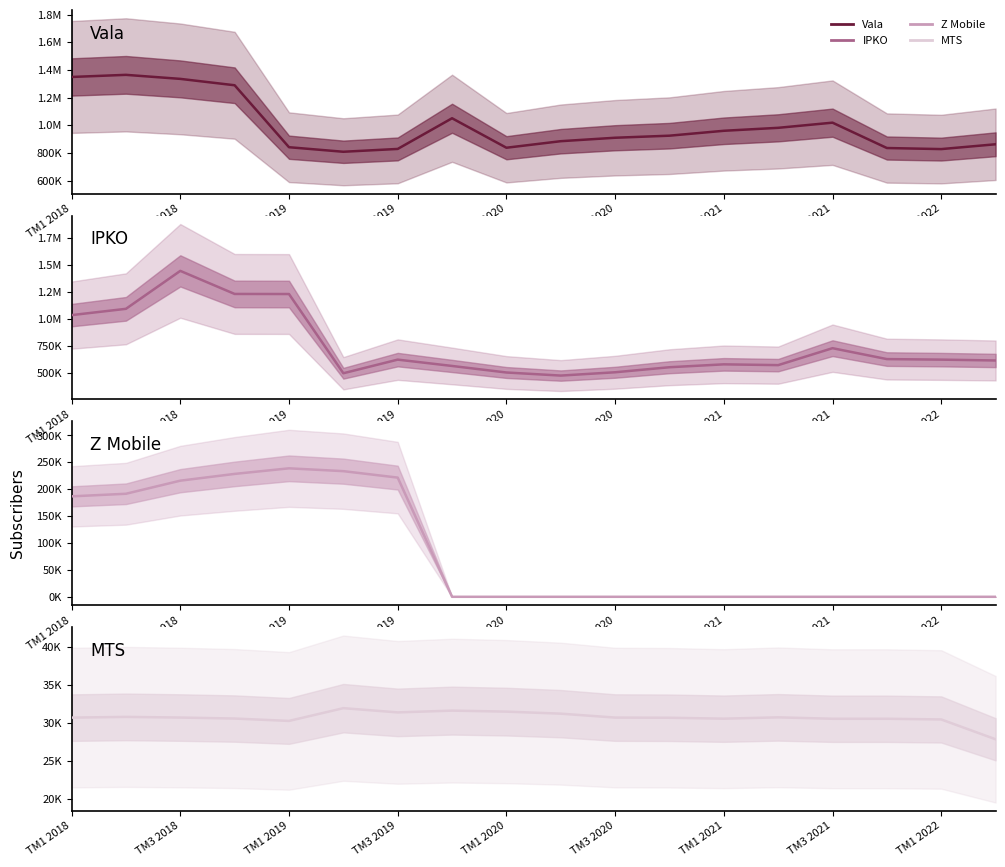

What is the difference between the maximum and minimum values in the Vala series?

556285